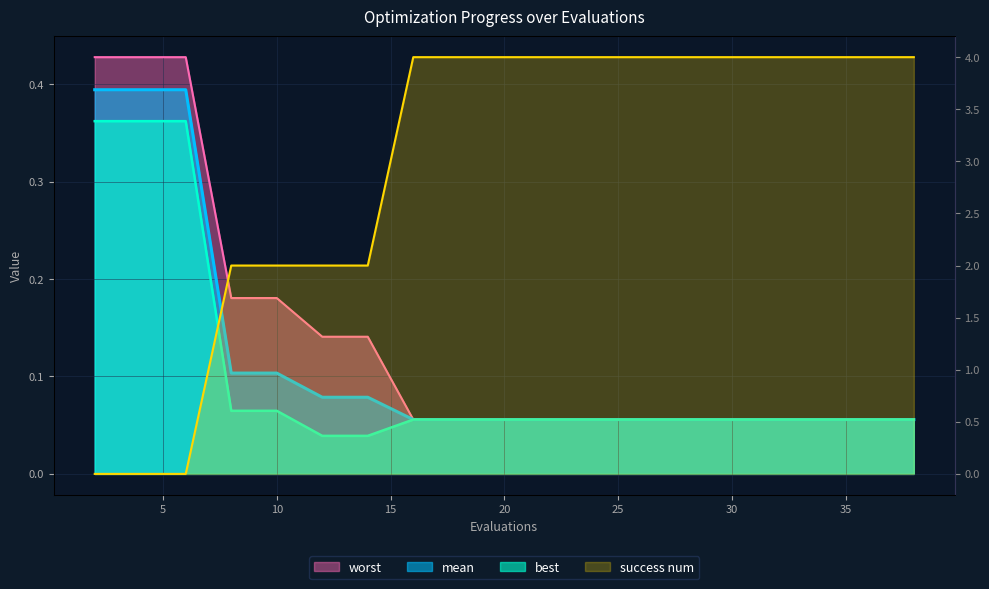

Rank the series at 18 from highest to lowest value.

success num, worst, mean, best